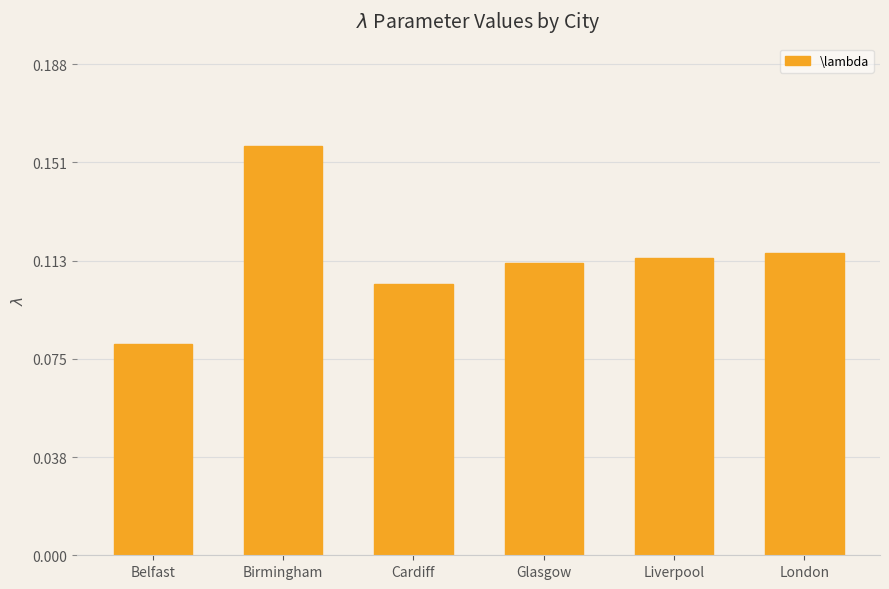

What is the label of the 6th bar from the left?

London